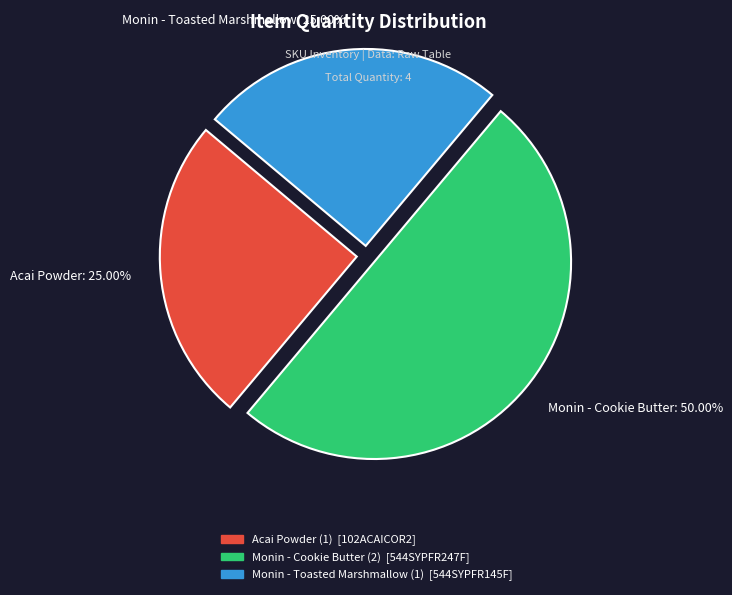

What percentage is the Acai Powder slice, to the nearest percent?

25%